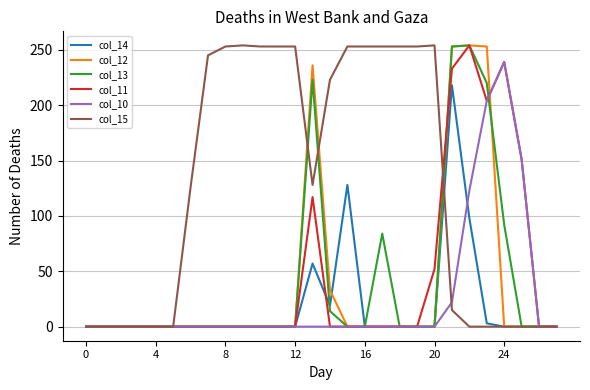

Which series has the largest total across all categories?

col_15